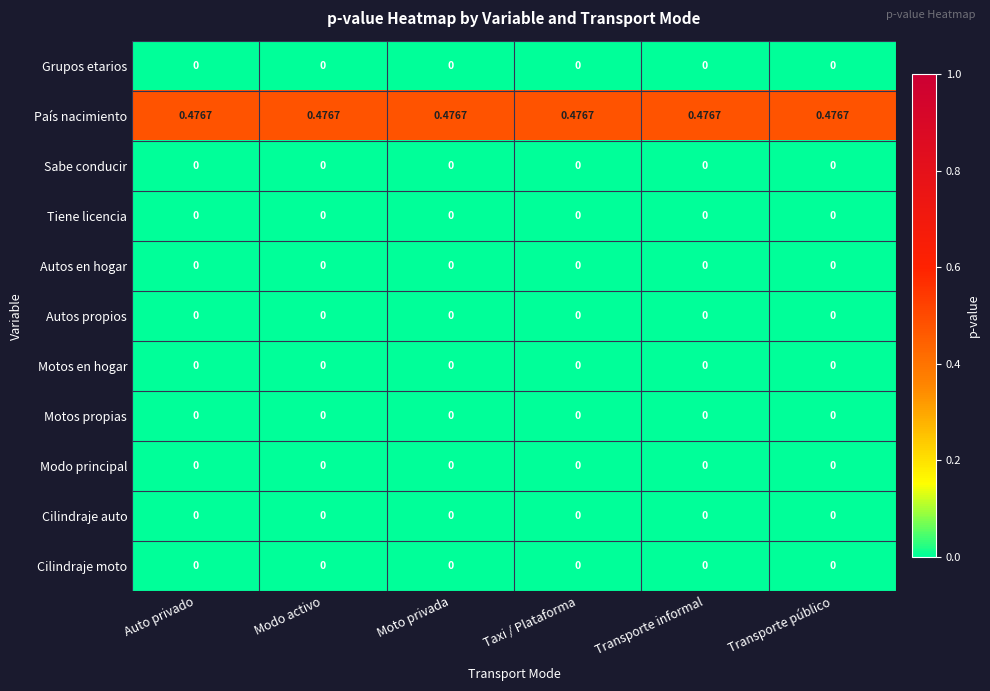

Is the value of Tiene licencia at Transporte público greater than the value of País nacimiento at Taxi / Plataforma?

No